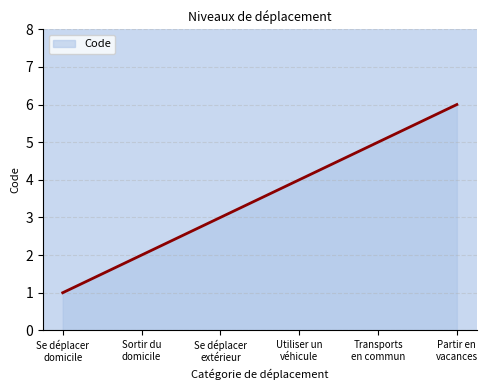

What is the greatest value displayed?

6.0